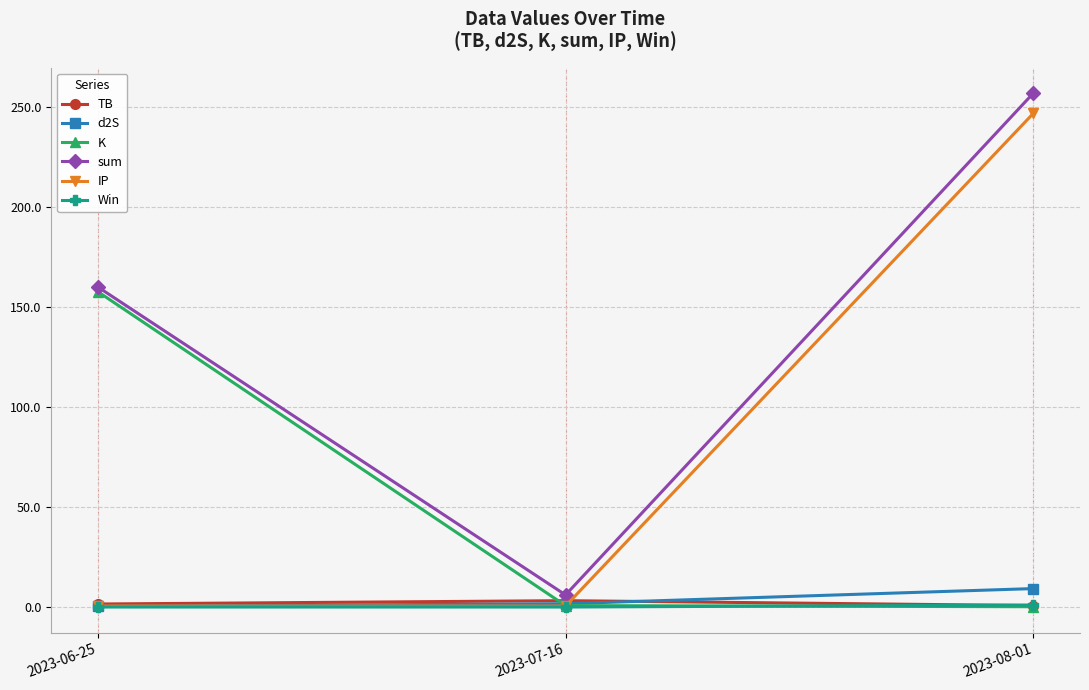

Which series changed the most between 2023-07-16 and 2023-08-01?

sum